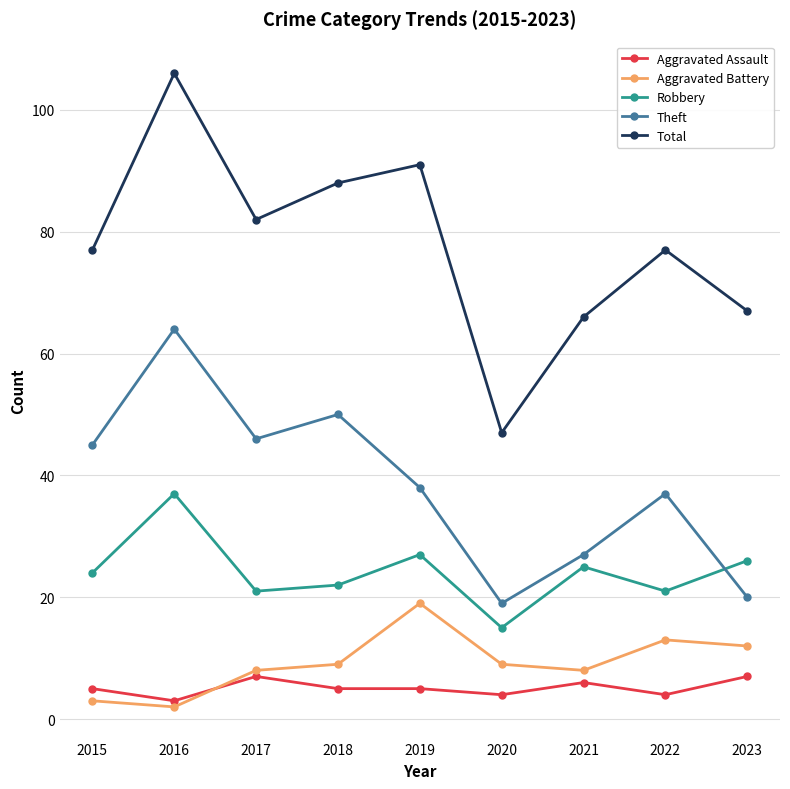

How many lines are shown in the chart?

5